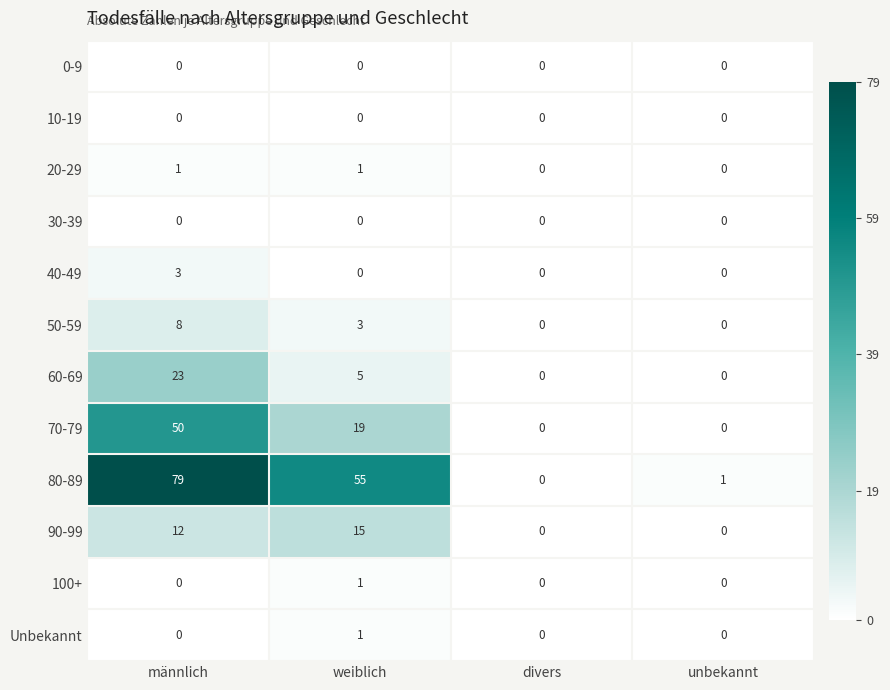

True or false: 40-49 has a value of -1 at unbekannt.

False